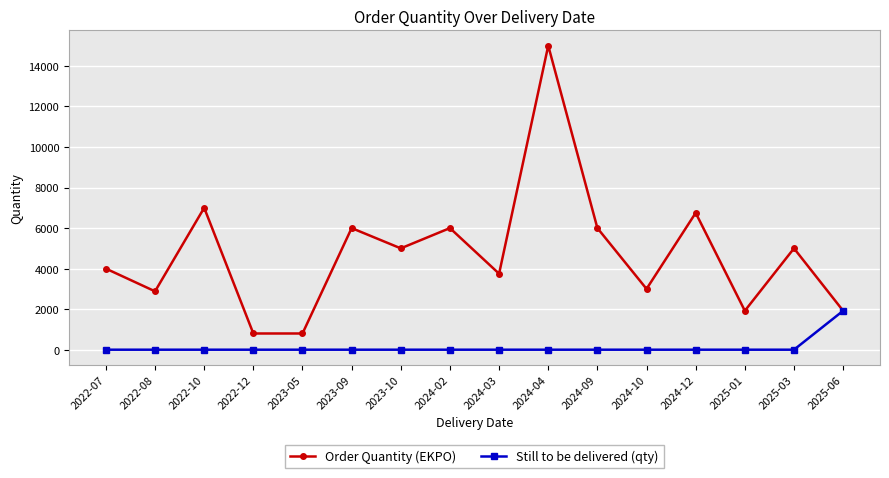

At which category is the sum across all series the highest?

2024-04